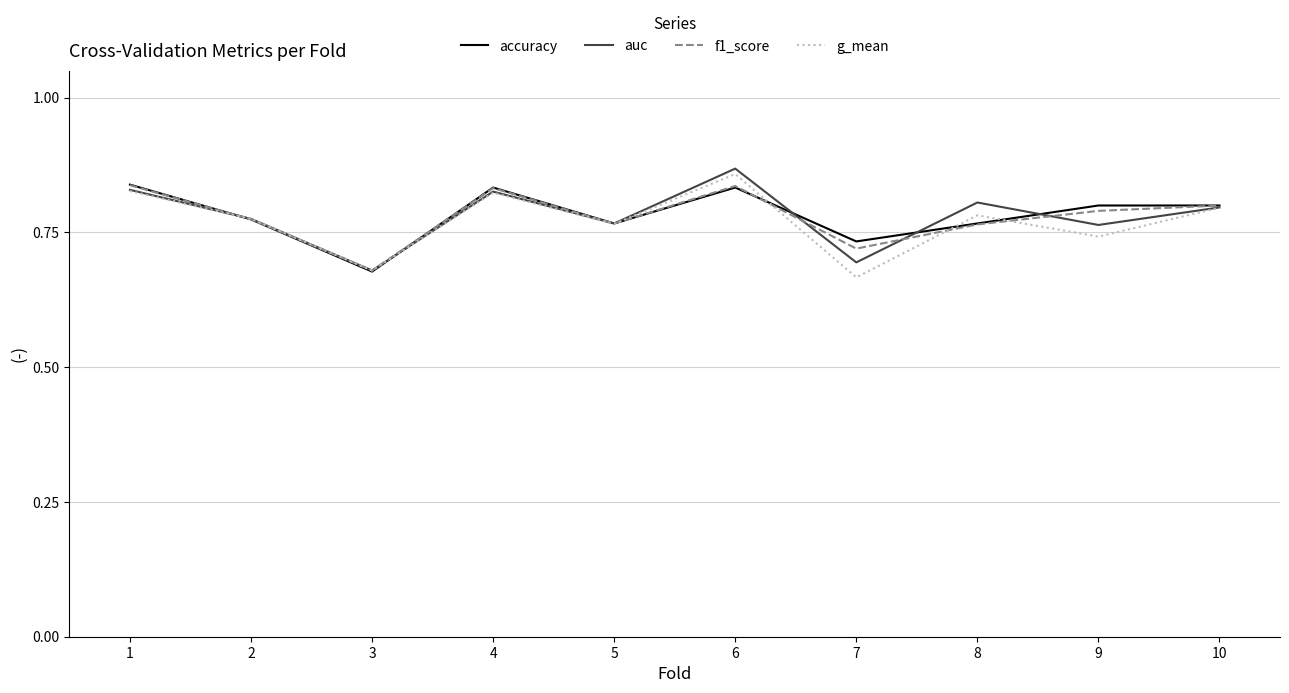

Which label corresponds to the largest value in the chart?

6